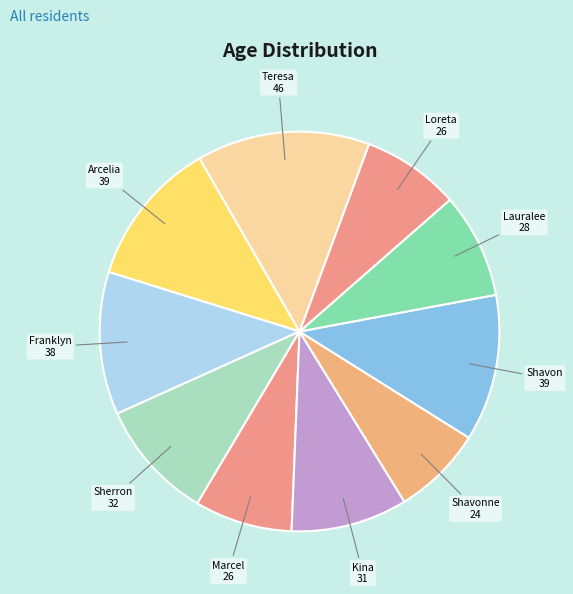

Between Shavonne and Arcelia, which is larger?

Arcelia